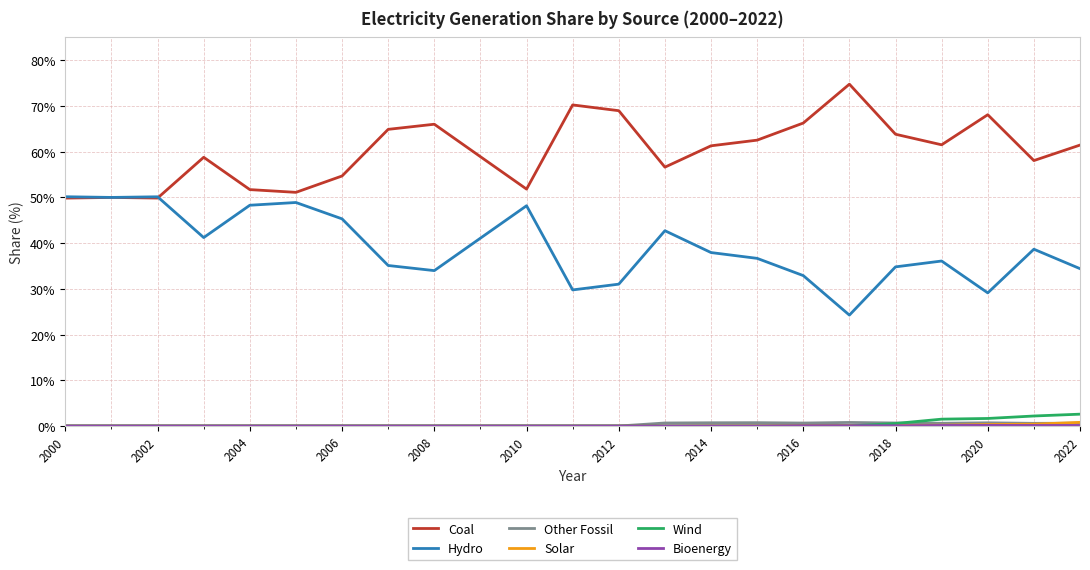

What is the maximum value for Coal?

74.8